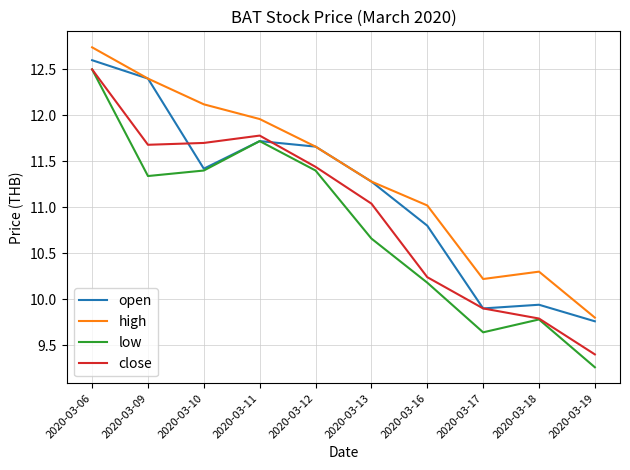

True or false: open has a value of 2.3 at 2020-03-19.

False